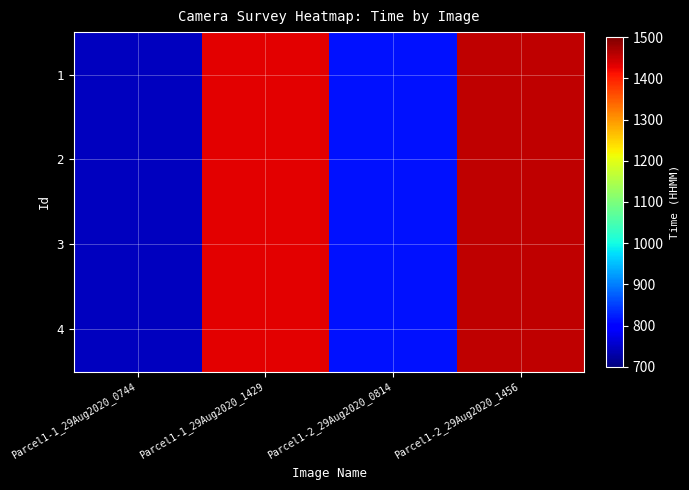

What is the total value across all series at Parcel1-2_29Aug2020_0814?

3256